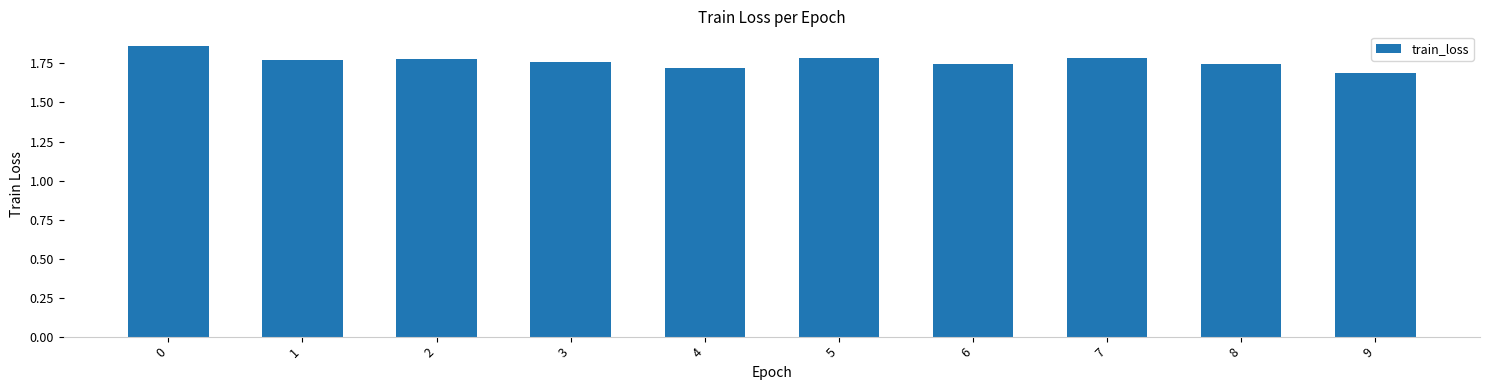

What is the ratio of the value at 5 to the value at 3?

1.0